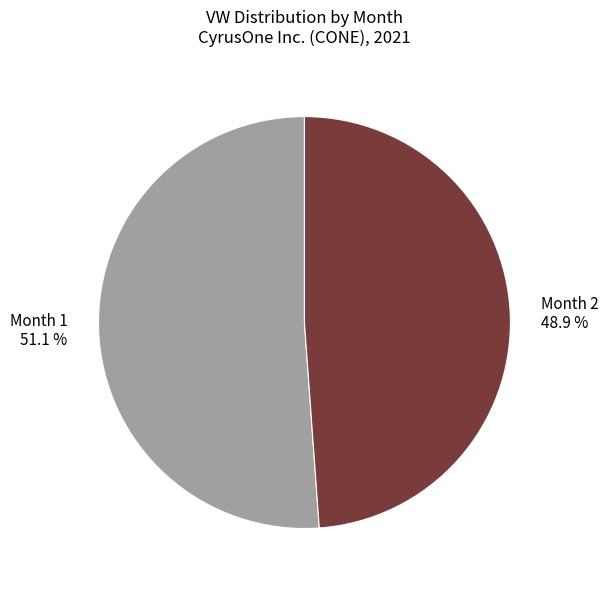

Which has a higher value, Month 1 or Month 2?

Month 1